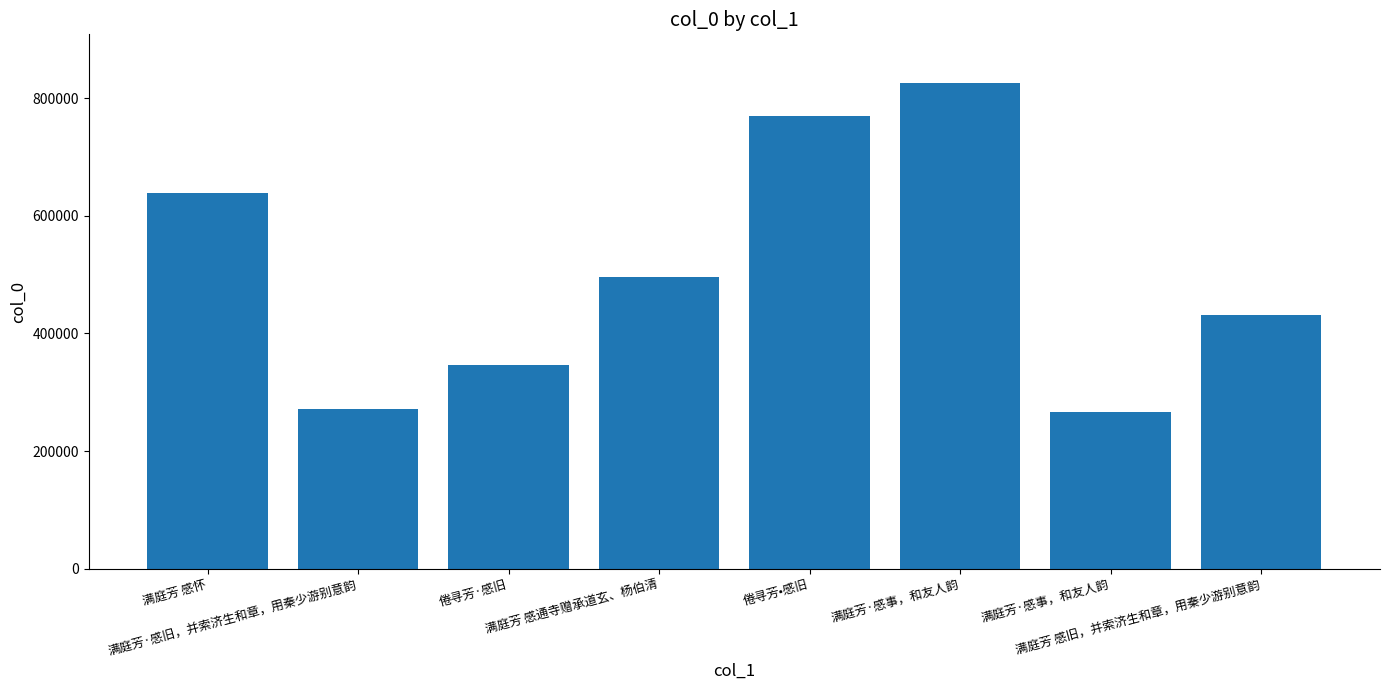

How many series are shown in this chart?

1